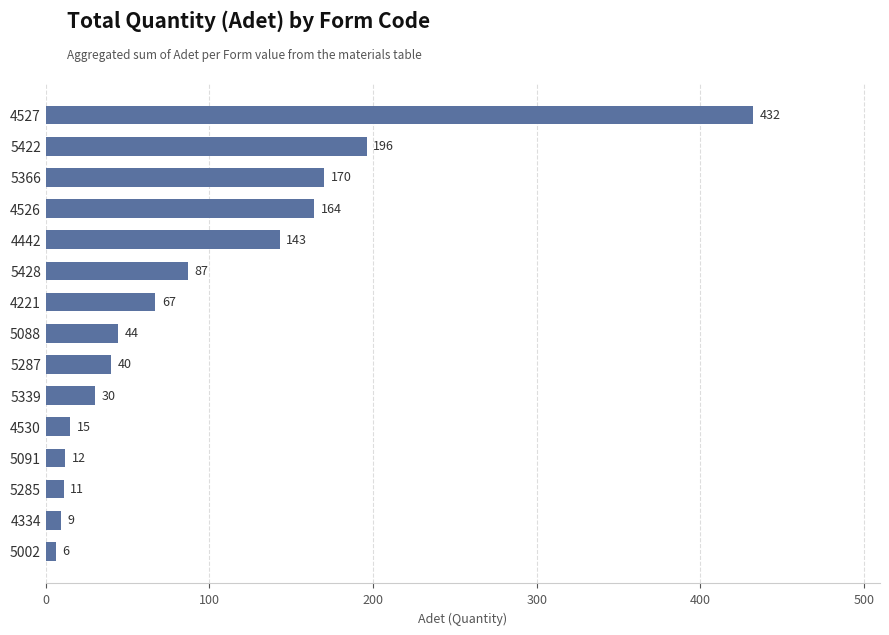

The chart shows a value of 14 at 4221. True or false?

False